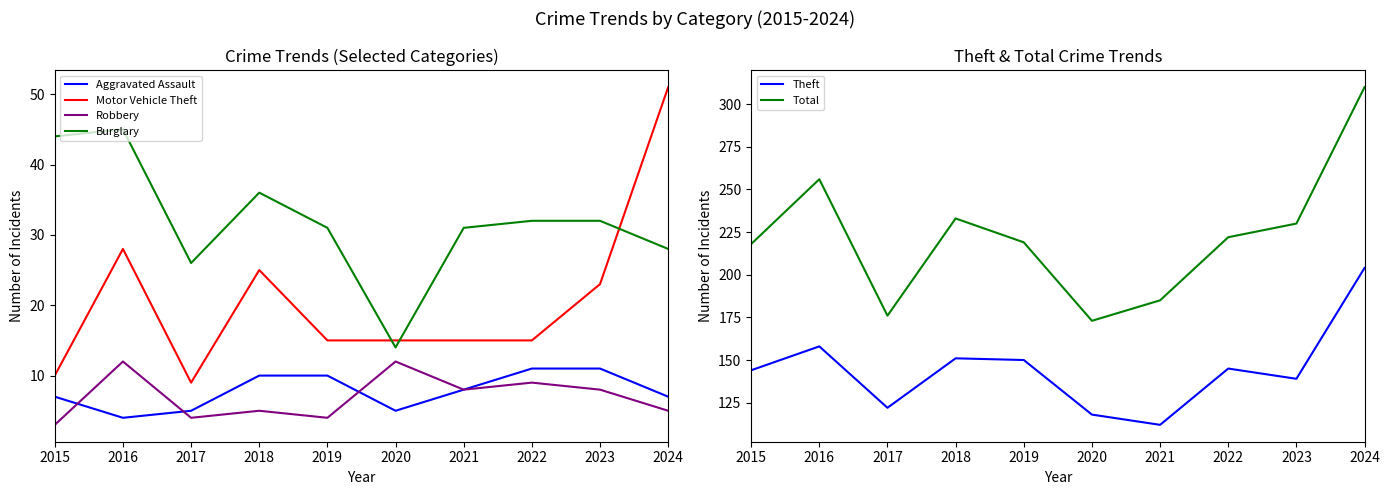

Reading right to left, what are all the values shown in this chart?

Aggravated Assault: 7	11	11	8	5	10	10	5	4	7
Motor Vehicle Theft: 51	23	15	15	15	15	25	9	28	10
Robbery: 5	8	9	8	12	4	5	4	12	3
Burglary: 28	32	32	31	14	31	36	26	45	44
Theft: 204	139	145	112	118	150	151	122	158	144
Total: 310	230	222	185	173	219	233	176	256	218